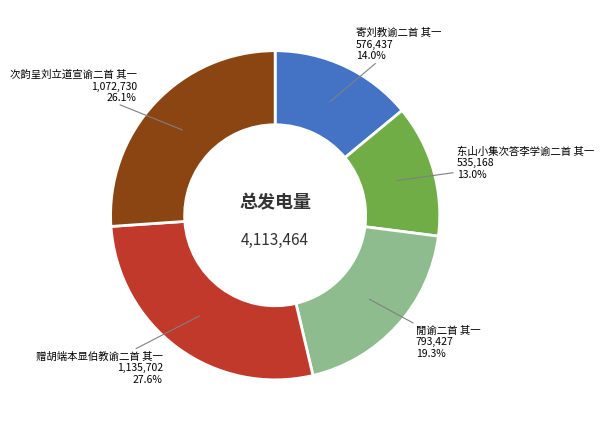

Does any single category account for the majority?

No